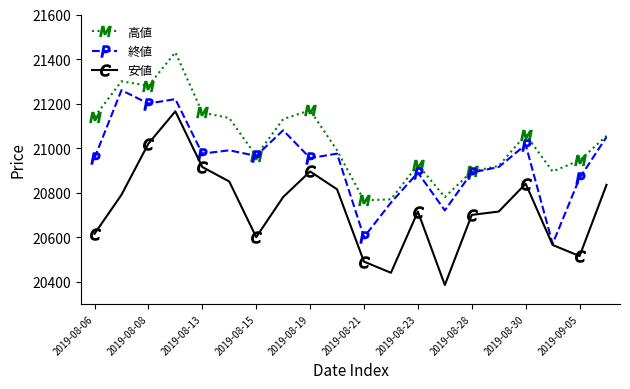

What is the minimum value shown in the chart?

20385